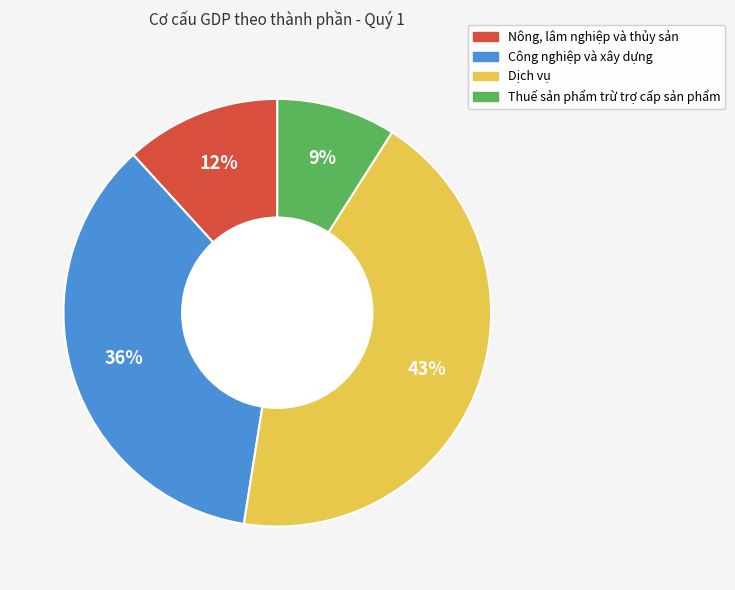

What is the ratio of the value at Công nghiệp và xây dựng to the value at Thuế sản phẩm trừ trợ cấp sản phẩm?

4.0